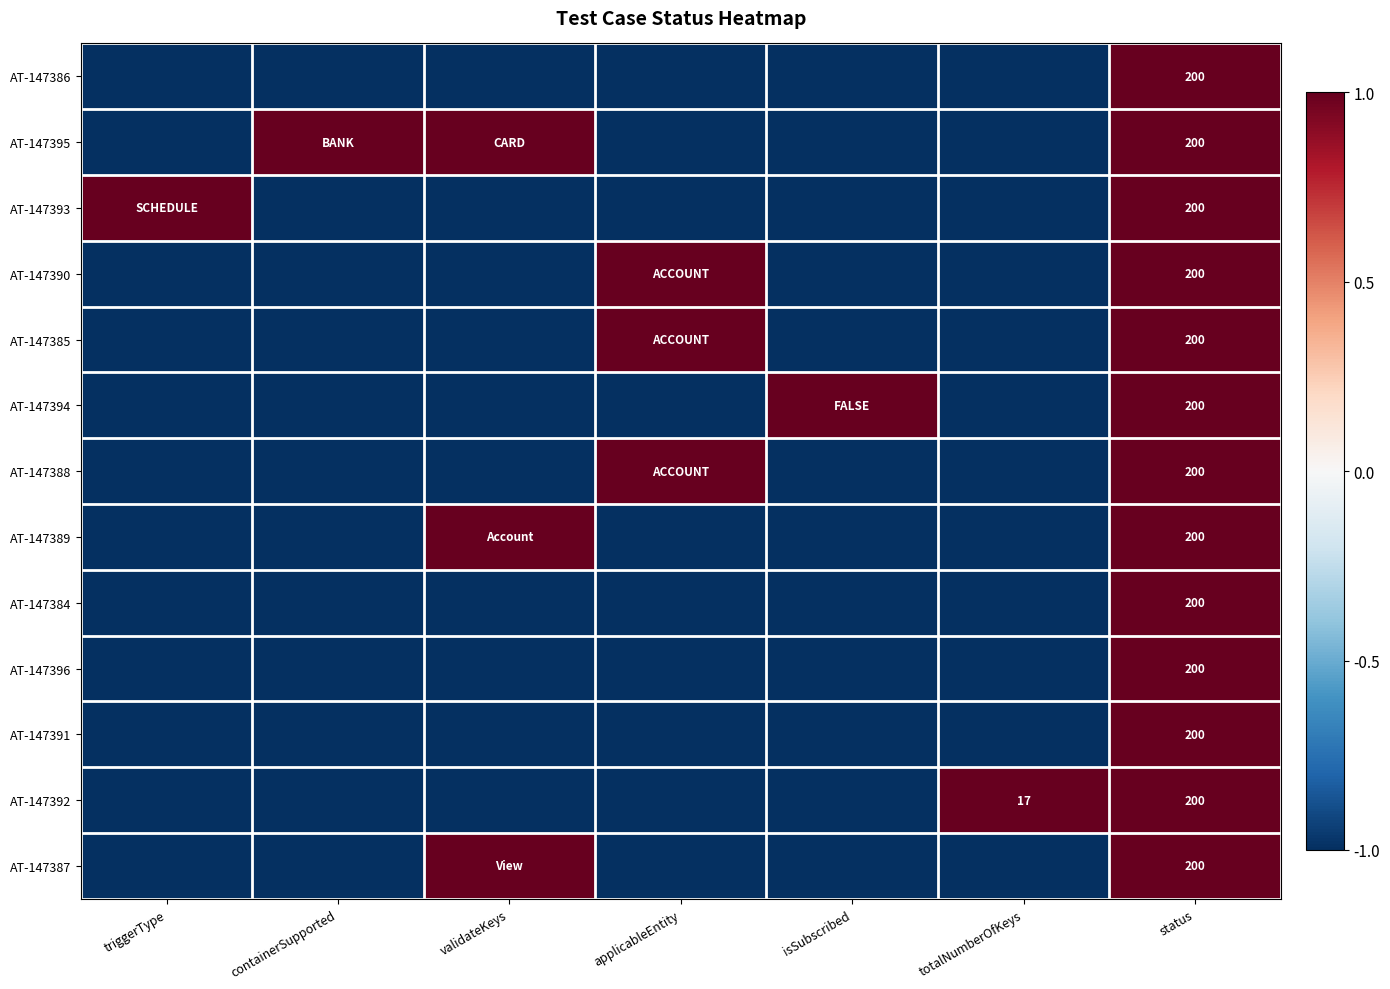

Is the value of AT-147394 at validateKeys greater than the value of AT-147388 at containerSupported?

No